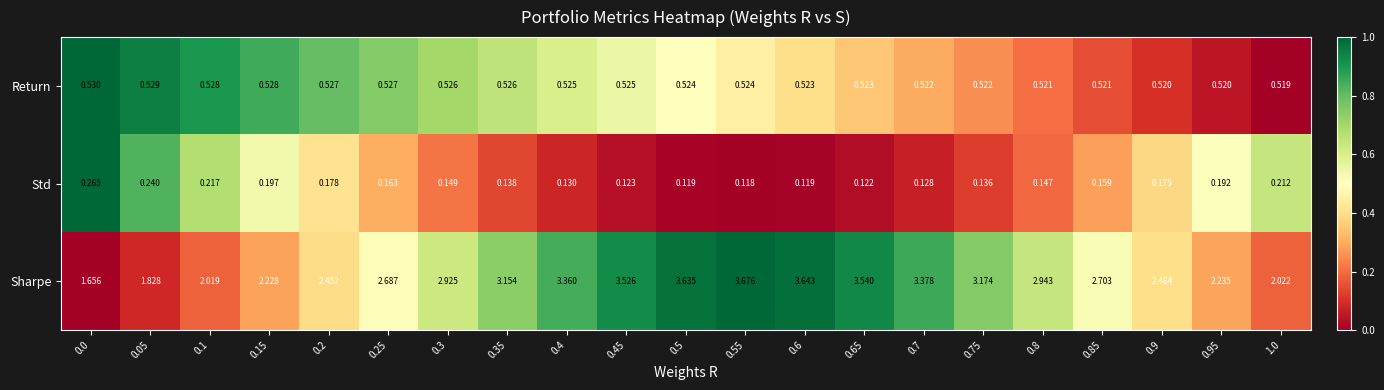

Between 0.55 and 0.75, which series saw the biggest shift?

Sharpe